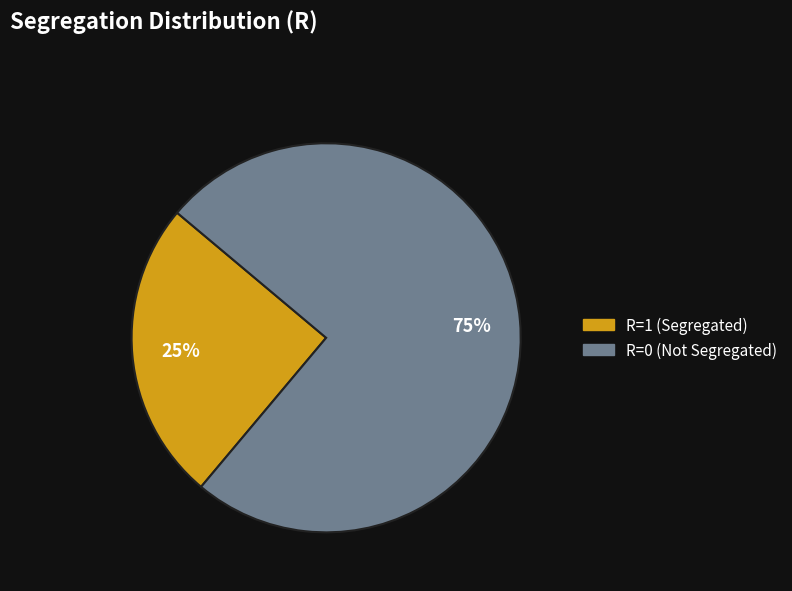

The R=1 (Segregated) slice represents 40% of the pie. True or false?

False